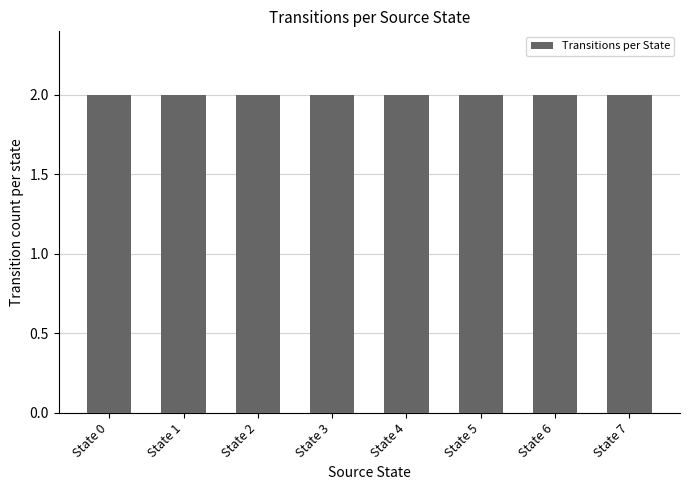

Which label corresponds to the largest value in the chart?

State 4